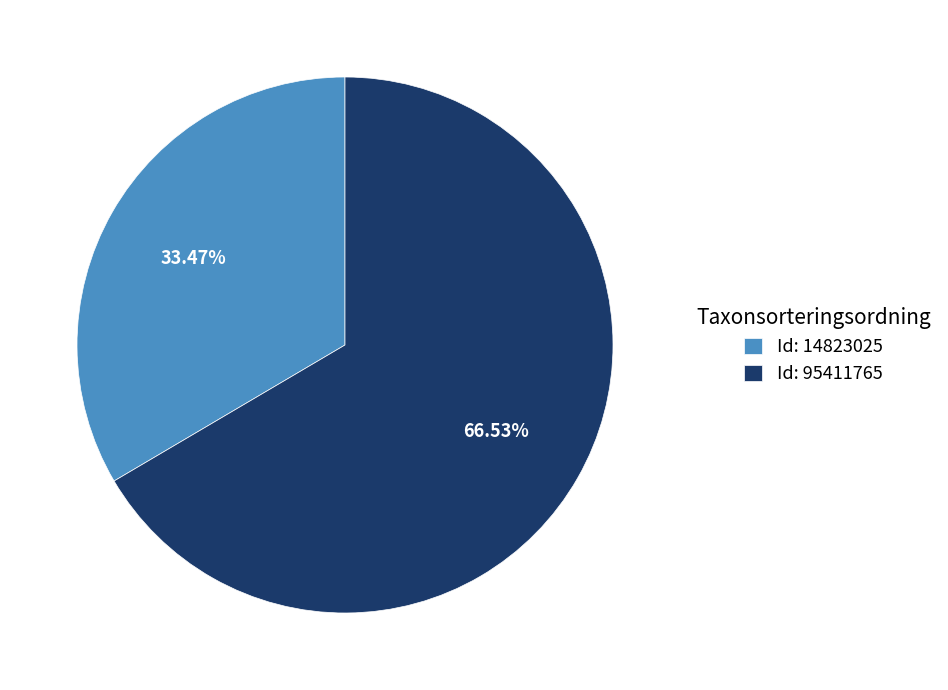

Combined, do Id: 14823025 and Id: 95411765 account for over 50%?

Yes